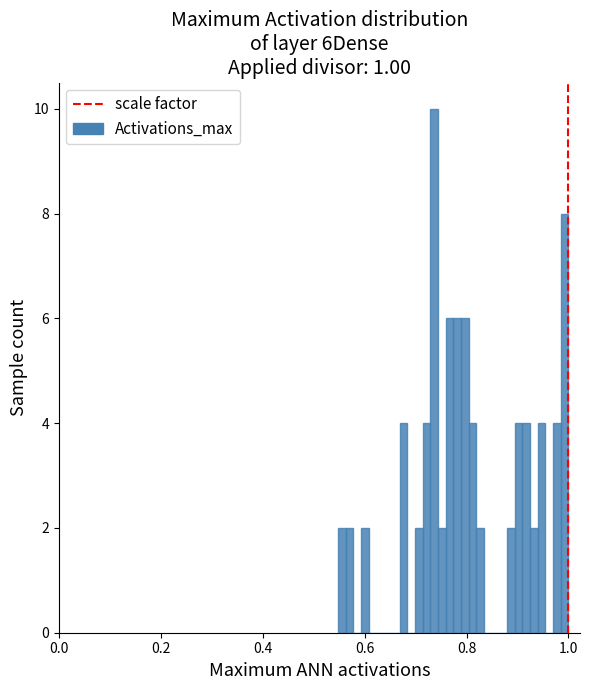

Around what value on the x-axis is the tallest bar? Give the approximate position of its centre, as read against the axis.

0.74